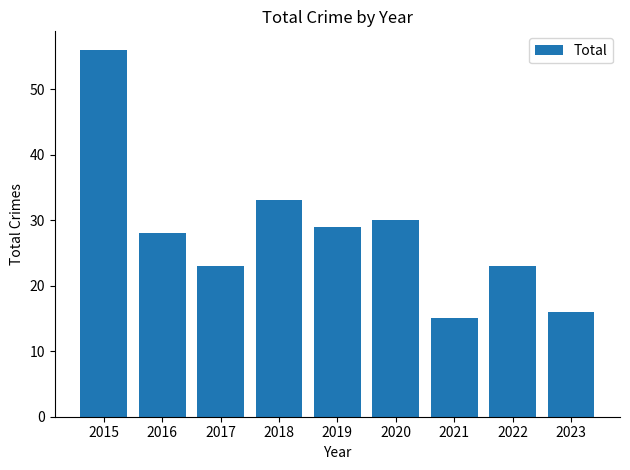

Reading left to right, extract all data points from this chart.

2015=56	2016=28	2017=23	2018=33	2019=29	2020=30	2021=15	2022=23	2023=16